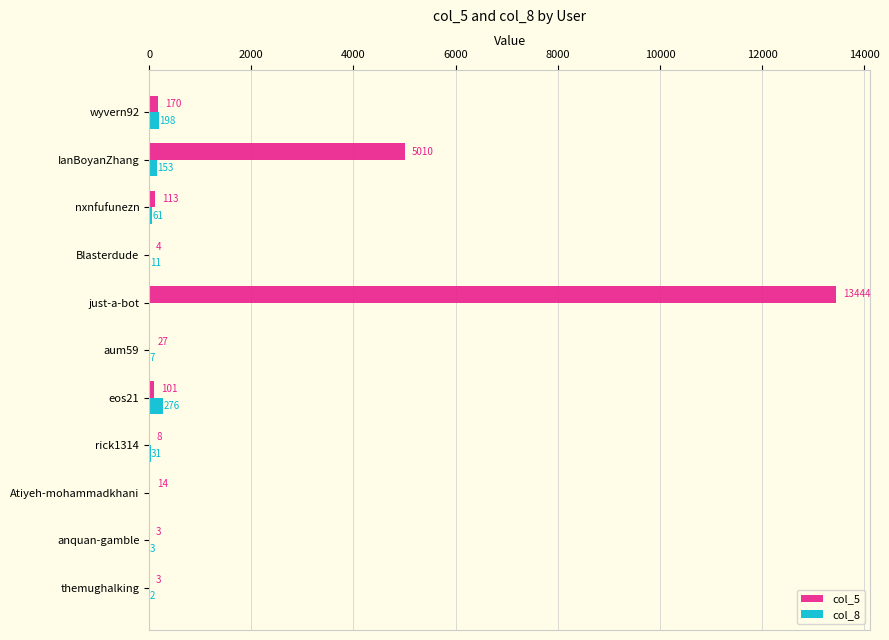

The value of col_8 at themughalking is 2. True or false?

True